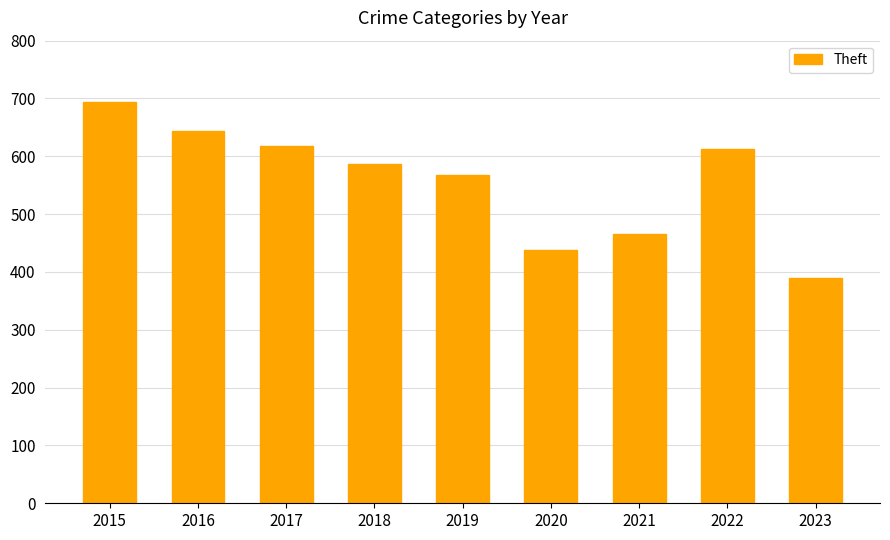

True or false: the data shows 420 at 2016.

False